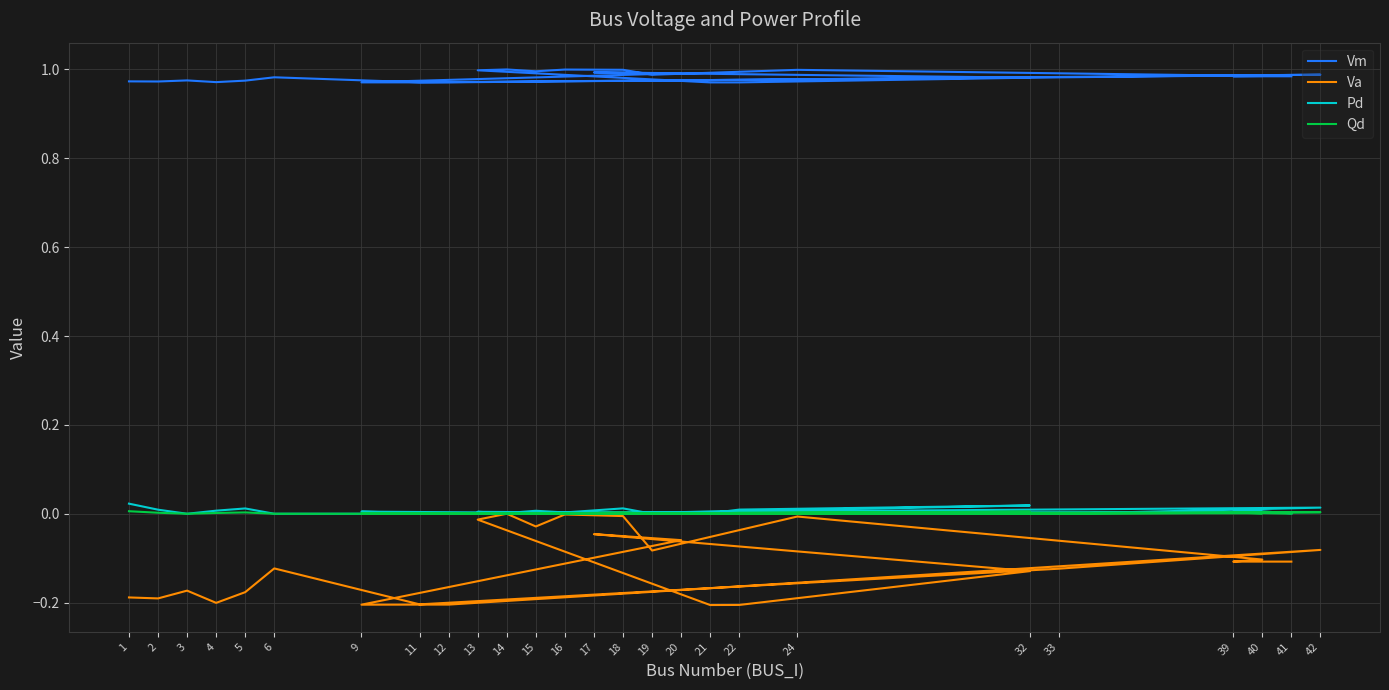

At how many categories does at least one series exceed 0?

26